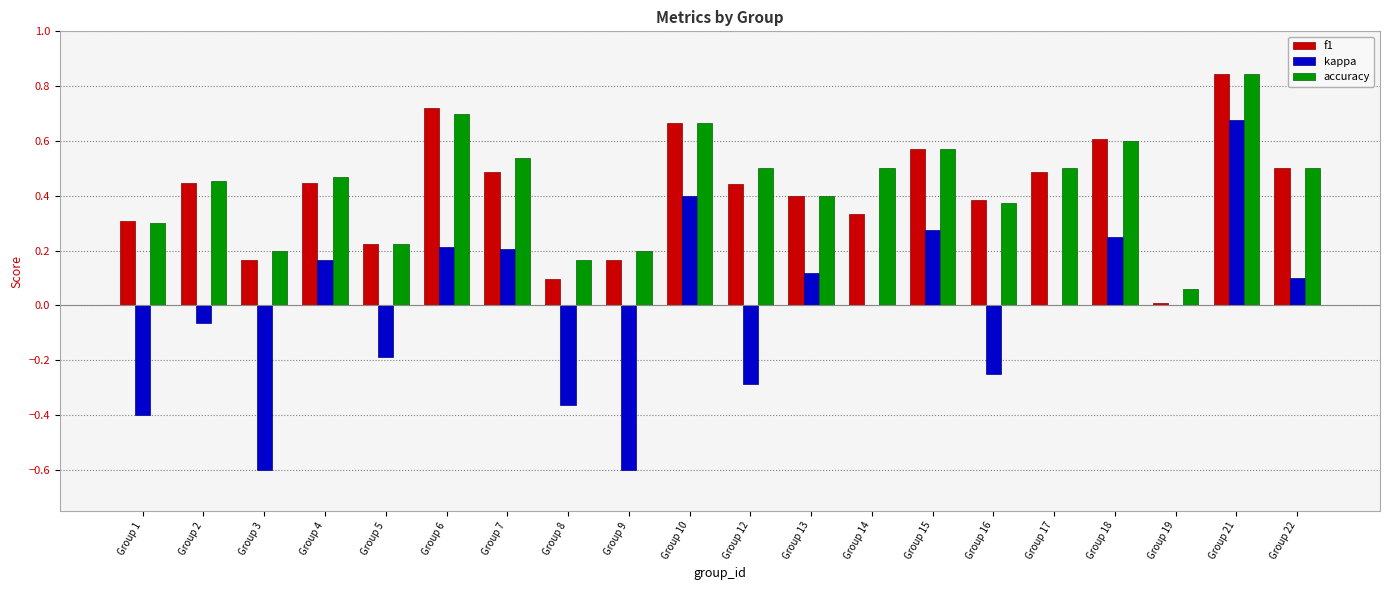

The value of accuracy at Group 22 is 0.5. True or false?

True